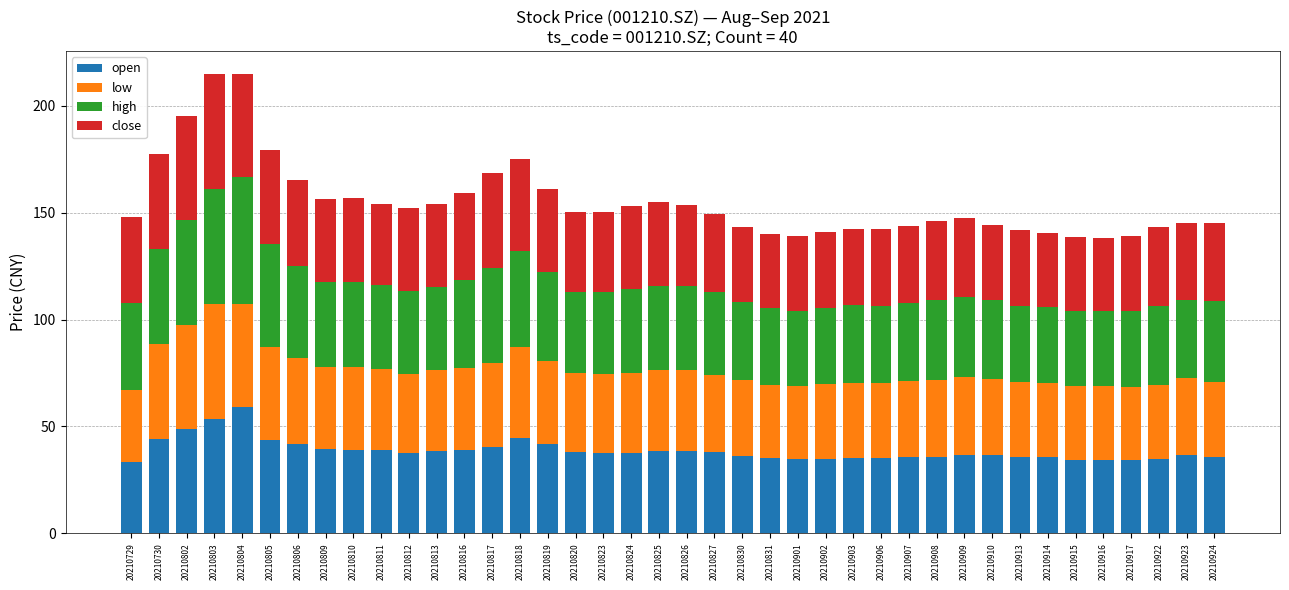

What is the sum of all open values?

1550.4